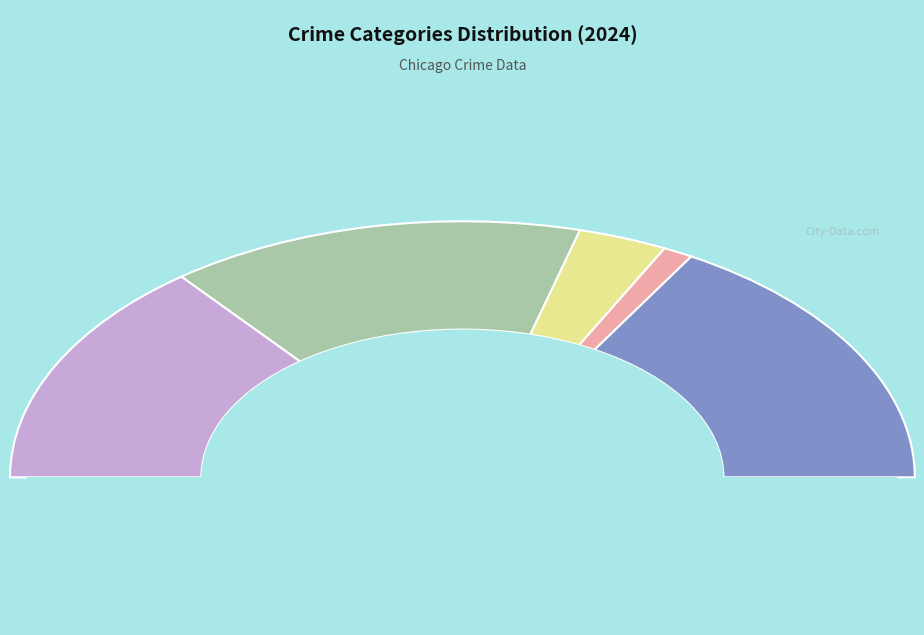

What is the change in value from Criminal Sexual Assault to Homicide?

-1170